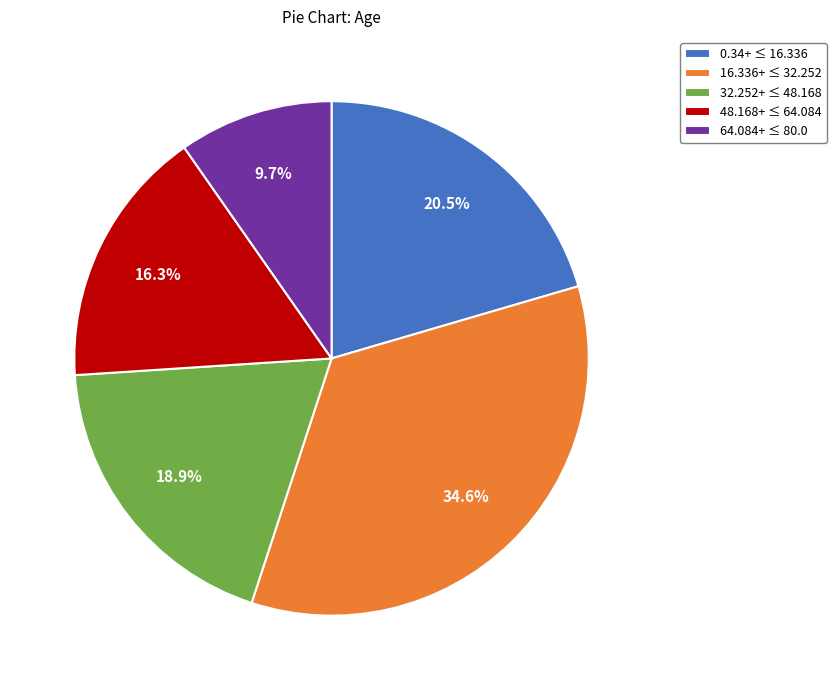

What percentage is NOT represented by 16.336+ ≤ 32.252?

65.4%